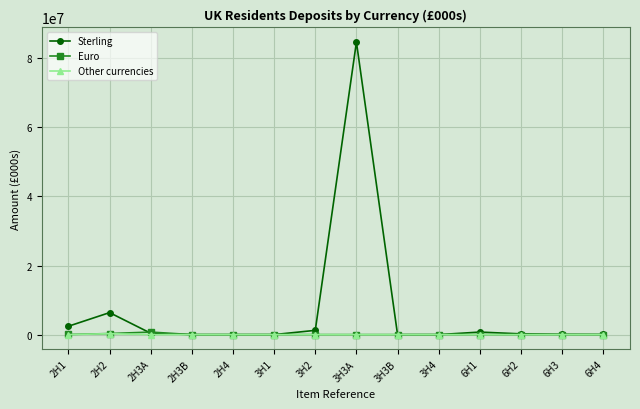

What is the greatest value displayed?

84685028